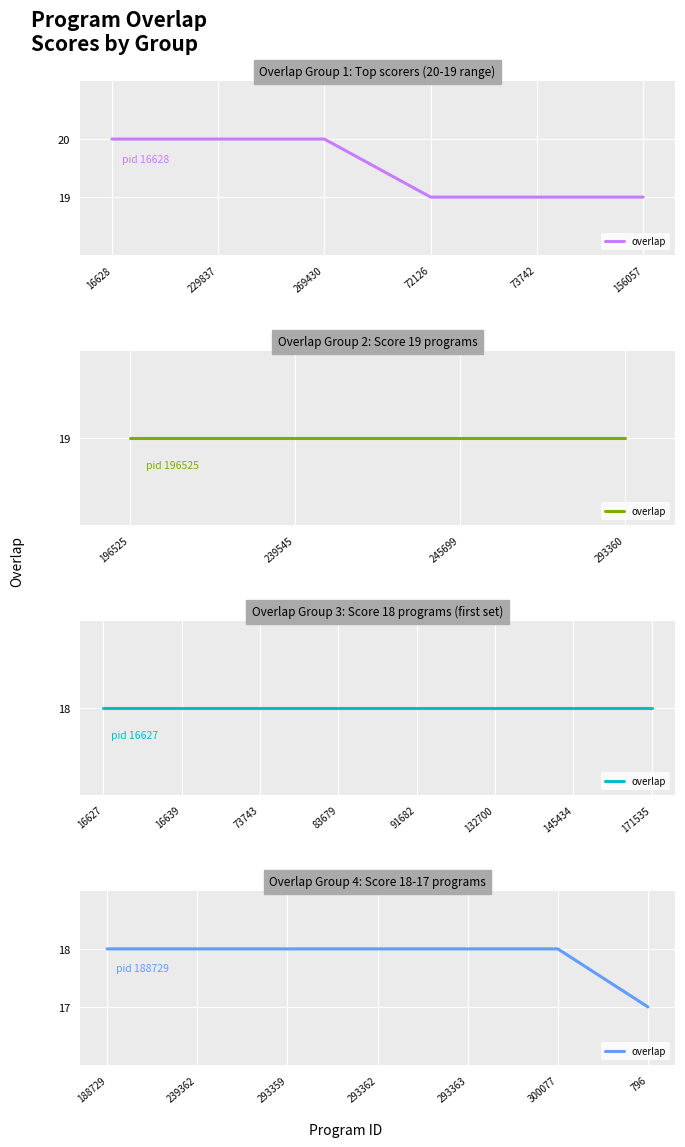

What is the smallest value displayed?

17